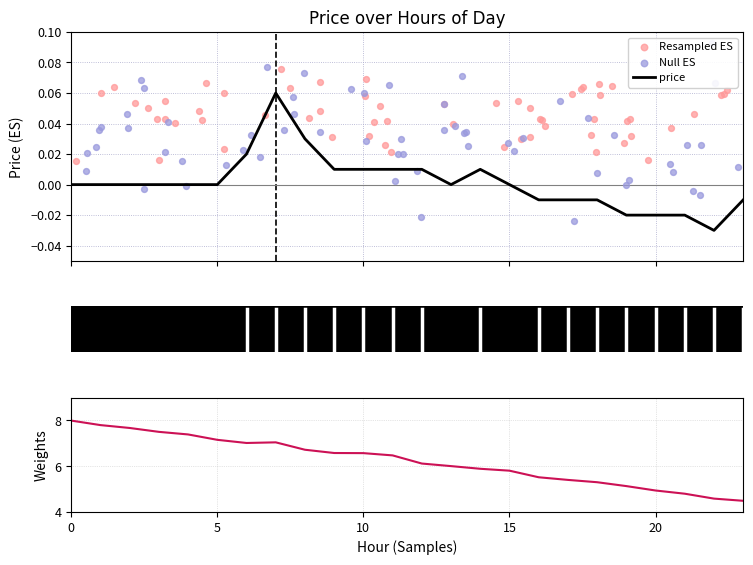

Between 2 and 17, which is larger?

2